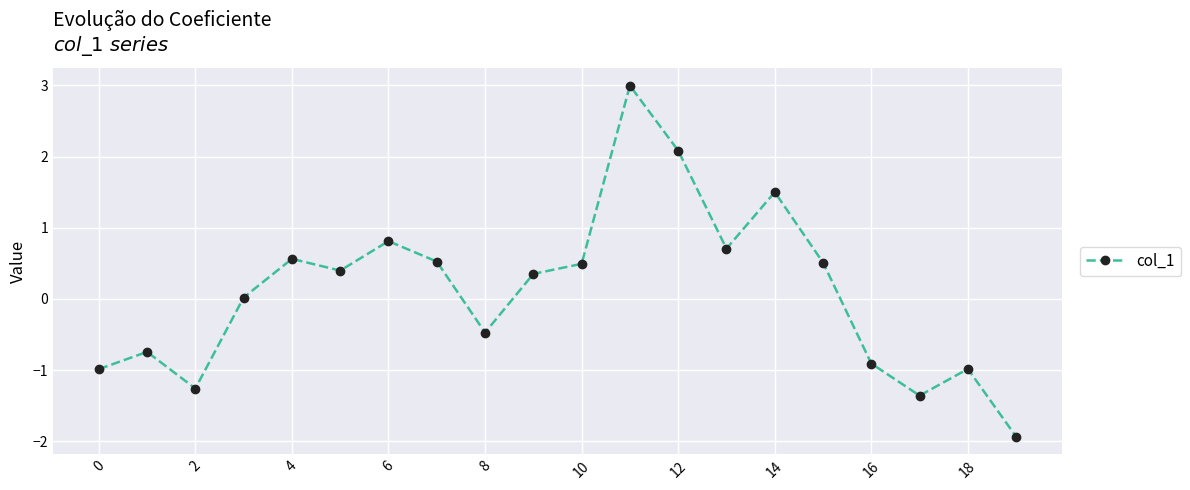

What is the minimum value shown in the chart?

-1.9